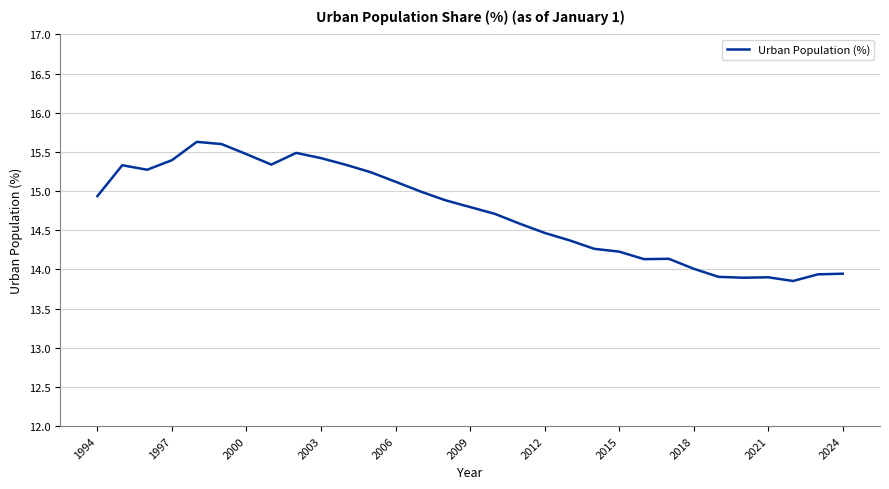

What is the greatest value displayed?

15.6